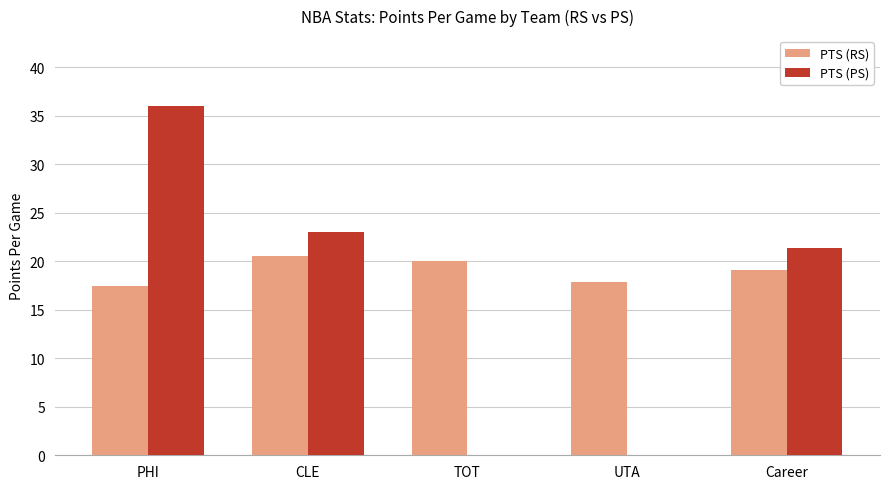

At which label is PTS (RS) closest to 18?

UTA